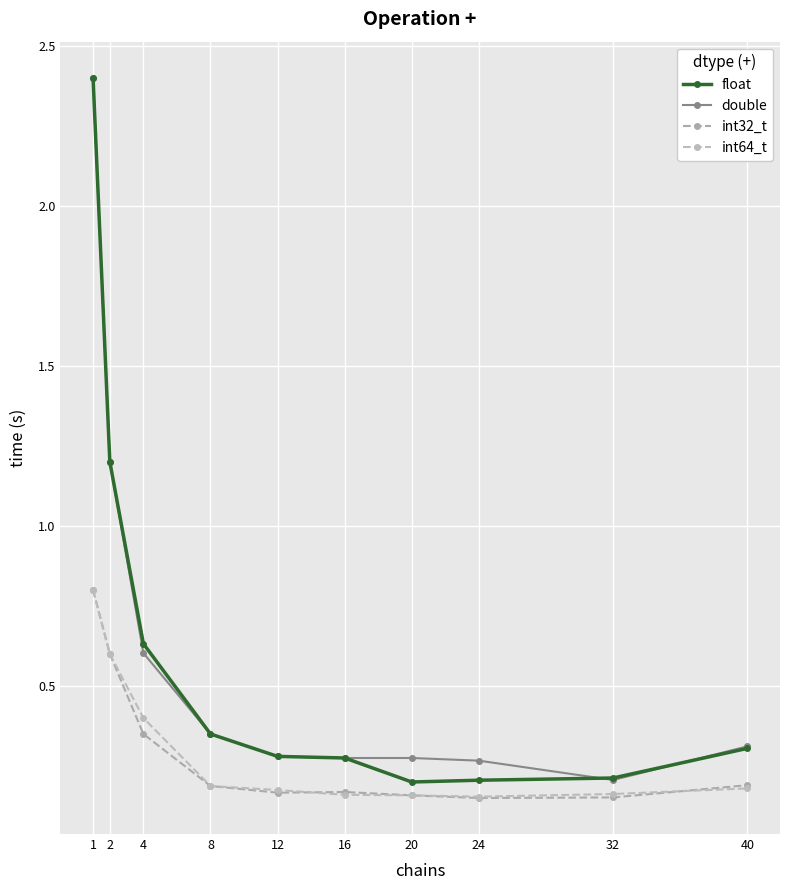

How many data points does each series have?

10